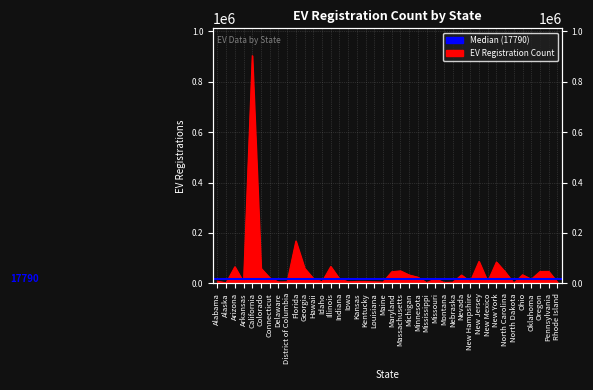

Does the chart have visible grid lines?

Yes